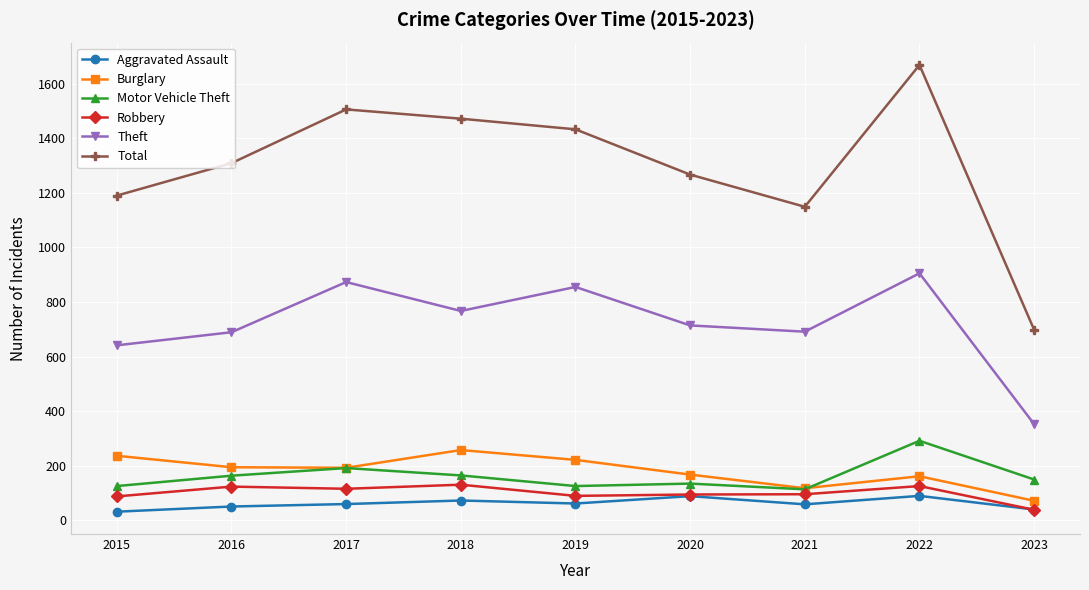

What is the approximate value of Theft at 2023?

352